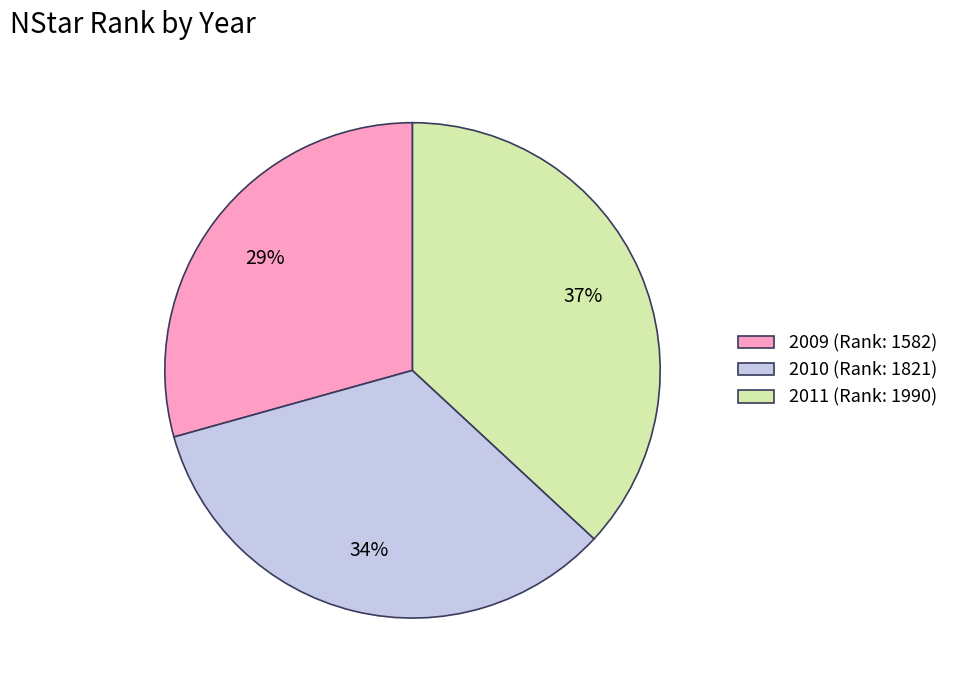

How many slices are in this pie chart?

3